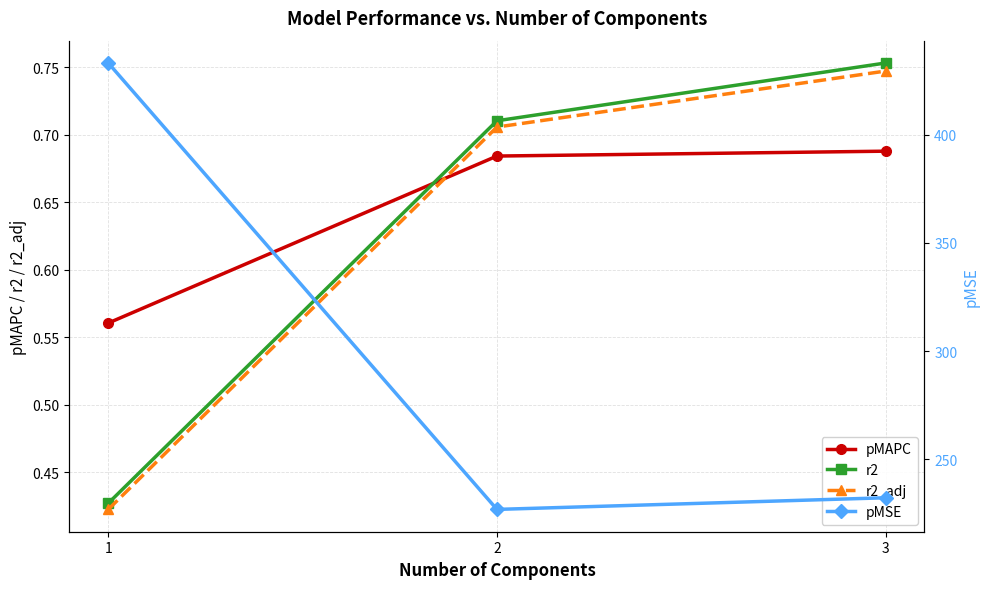

What is the total value across all series at 1?

434.5